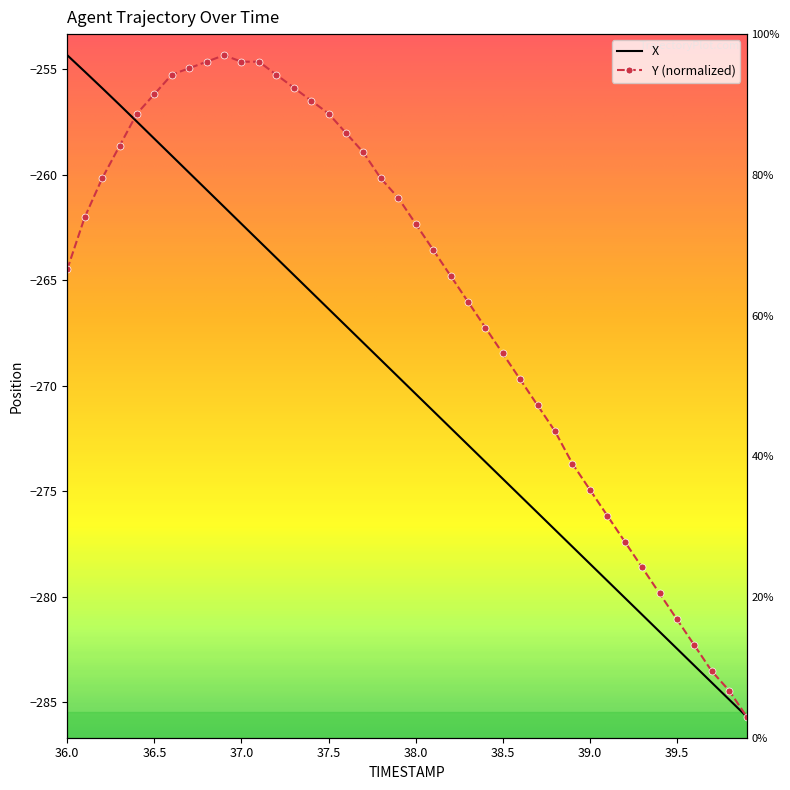

List the series in order of their peak value, highest first.

X, Y